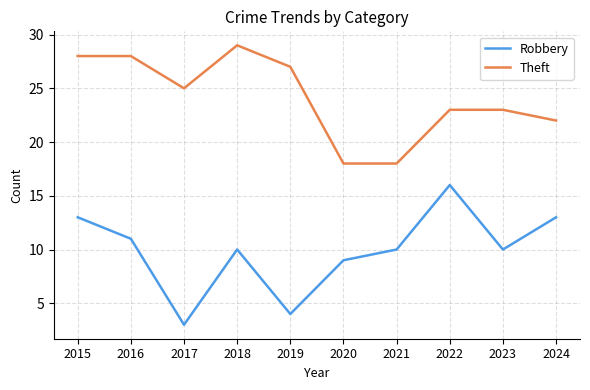

What is the difference between the highest and lowest values at 2021?

8